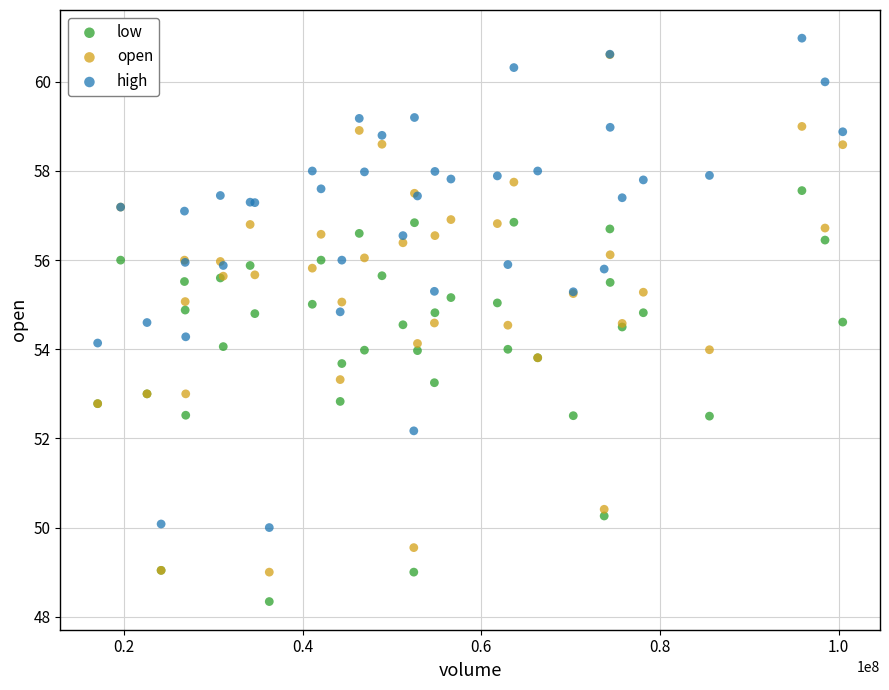

What are all the series names shown in the legend?

low, open, high